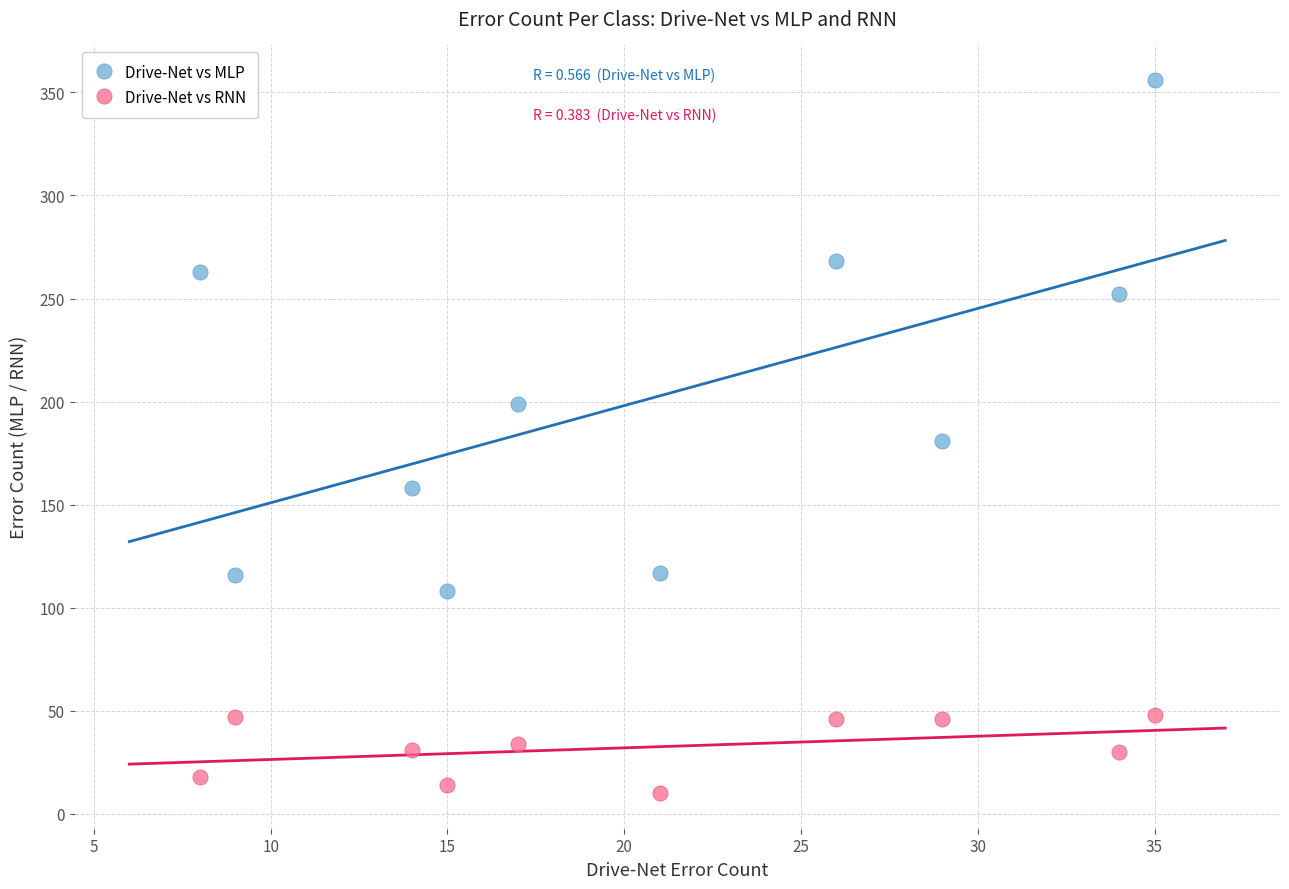

Across all data points, what is the range of Y values (max minus min)?

346